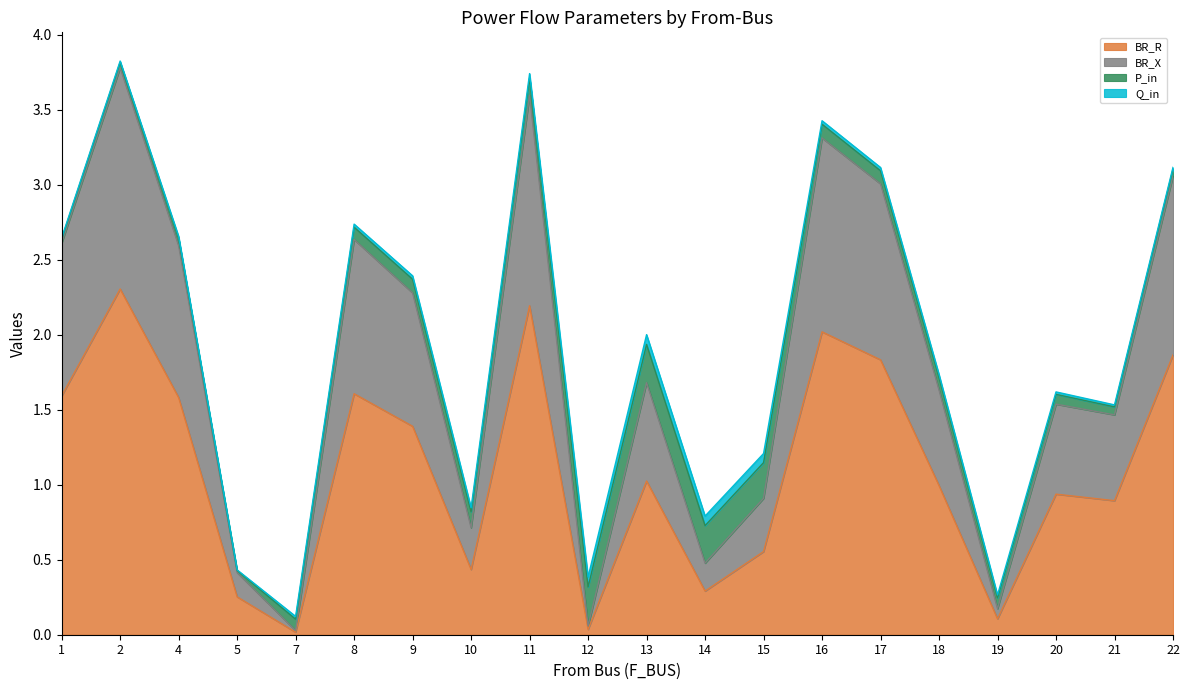

The BR_R series shows 2.6 at 22. True or false?

False